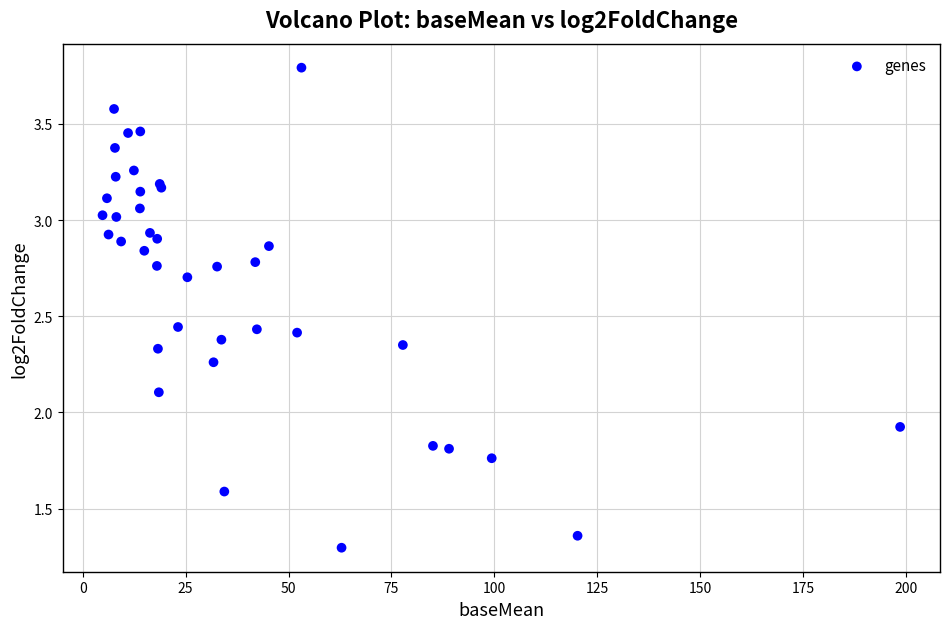

What Y value in the scatter plot is closest to 2?

1.9